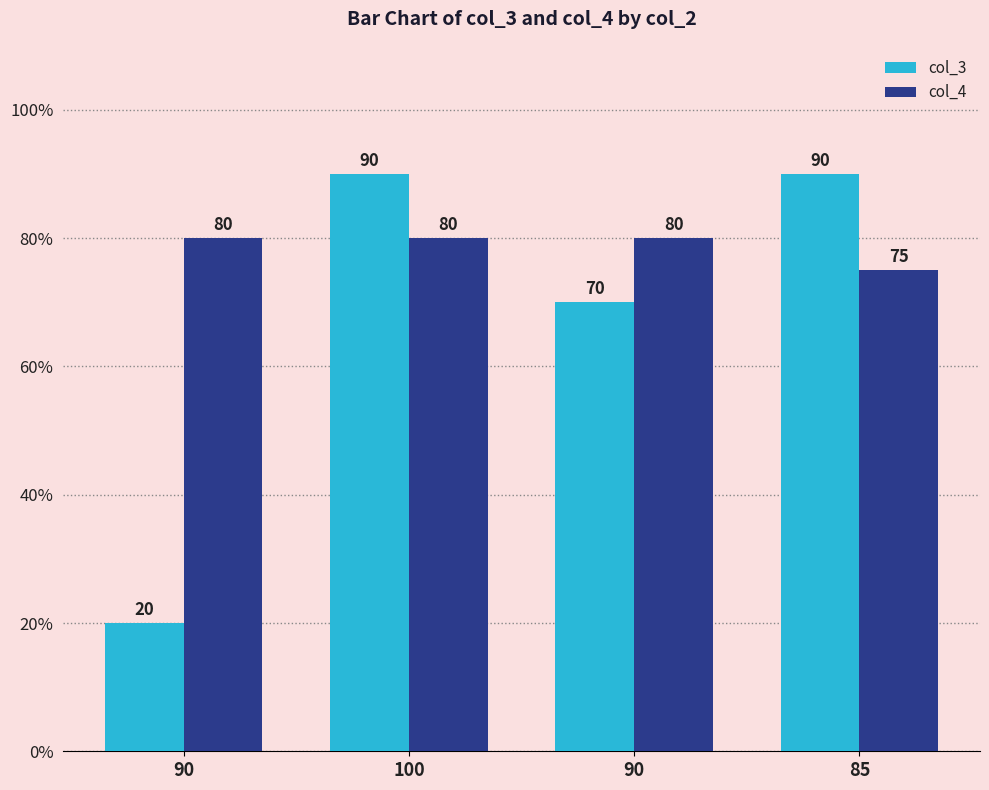

The value of col_3 at 100 is 90. True or false?

True